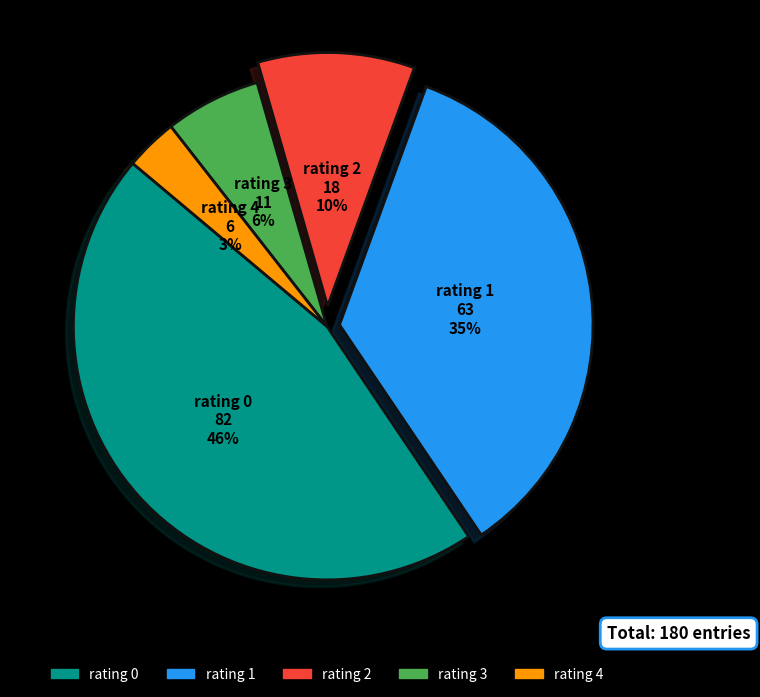

Which has a higher value, rating 3 or rating 2?

rating 2